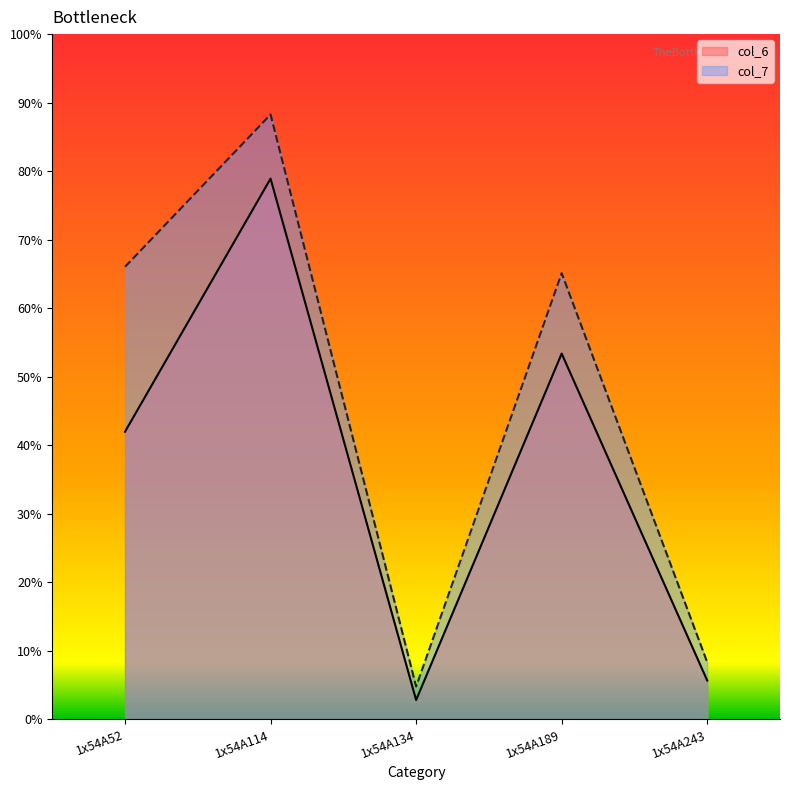

What are all the series names shown in the legend?

col_6, col_7